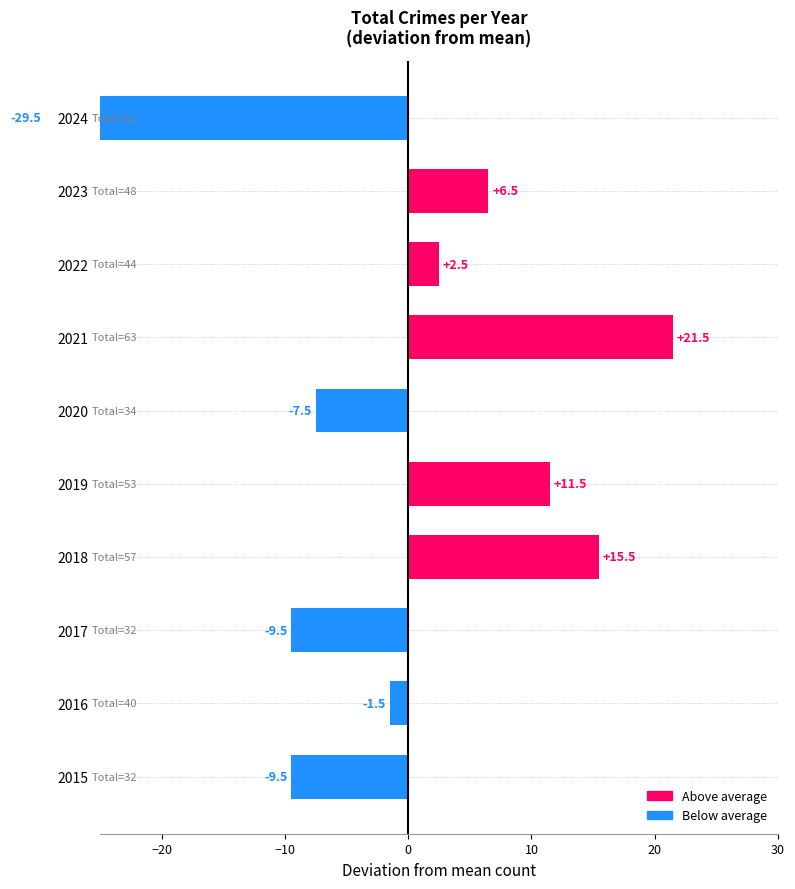

How many categories are shown in the chart?

10